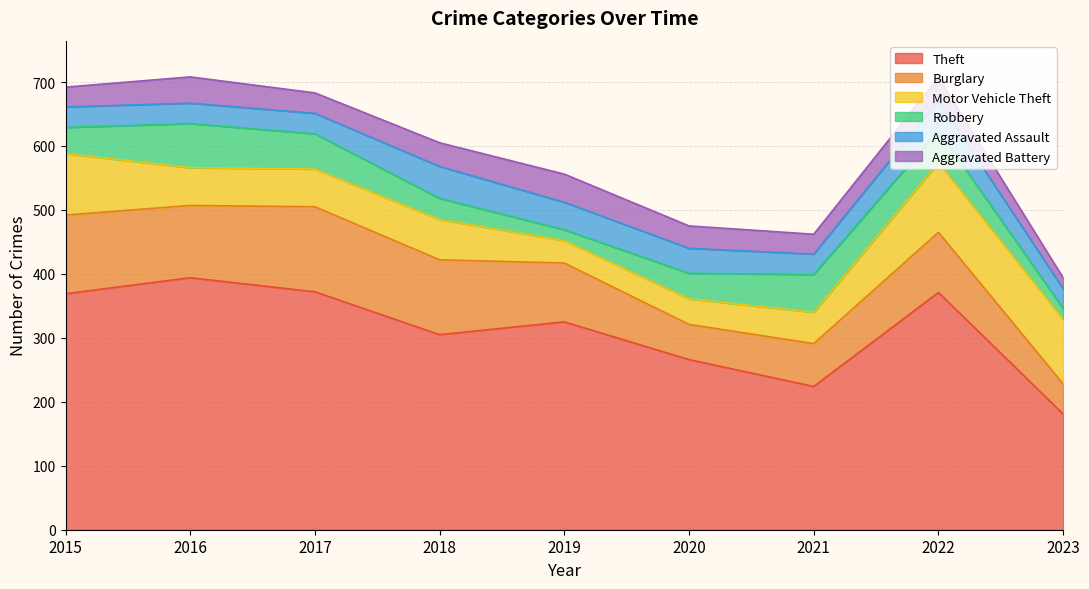

Reading left to right, list all the values displayed in this chart.

Theft: 369	394	372	305	325	266	224	371	181
Burglary: 123	113	133	117	92	55	67	94	47
Motor Vehicle Theft: 96	59	59	63	35	40	49	109	101
Robbery: 41	69	55	33	17	40	59	50	17
Aggravated Assault: 32	32	32	50	43	39	32	47	31
Aggravated Battery: 31	41	32	37	44	35	31	36	17